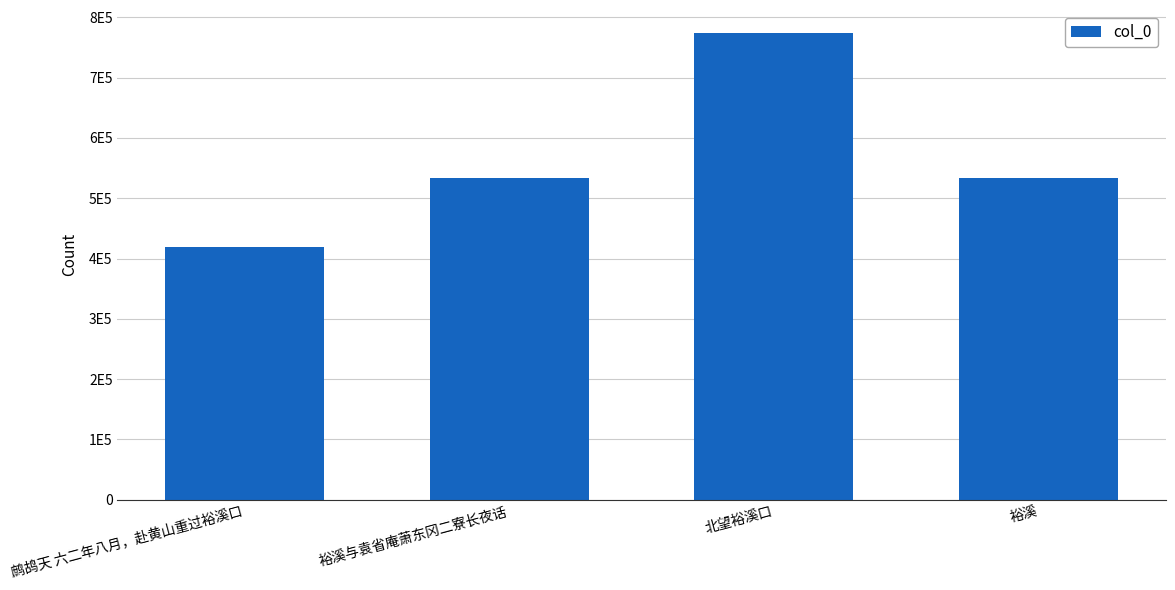

List the labels in order of value, smallest first.

鹧鸪天 六二年八月，赴黄山重过裕溪口, 裕溪, 裕溪与袁省庵萧东冈二寮长夜话, 北望裕溪口